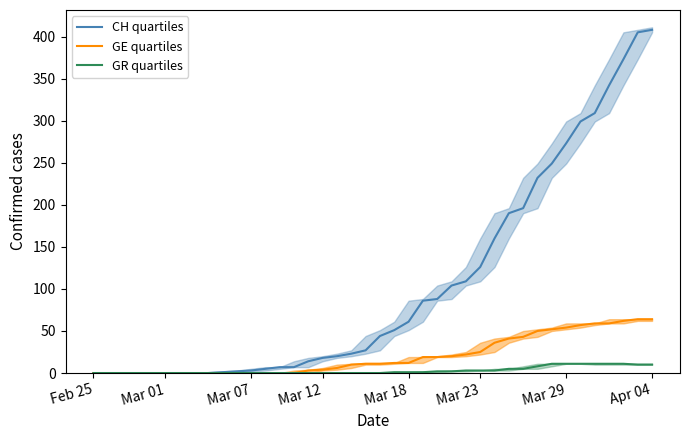

What is the difference between the maximum and minimum values in the GE quartiles series?

64